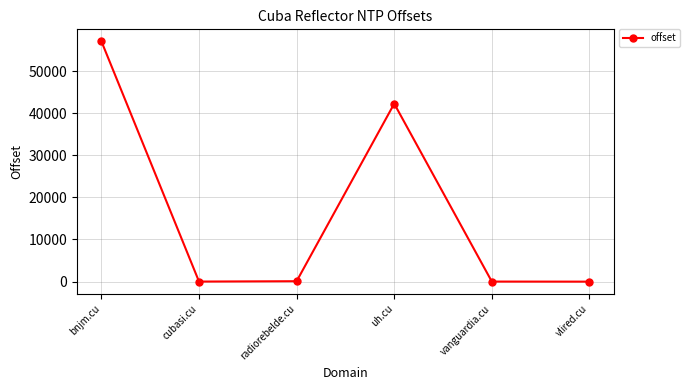

What is the label of the 5th point from the left?

vanguardia.cu